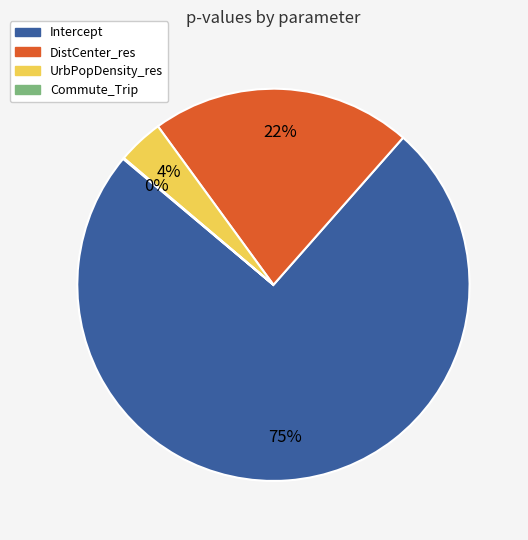

What percentage is the DistCenter_res slice, to the nearest percent?

22%